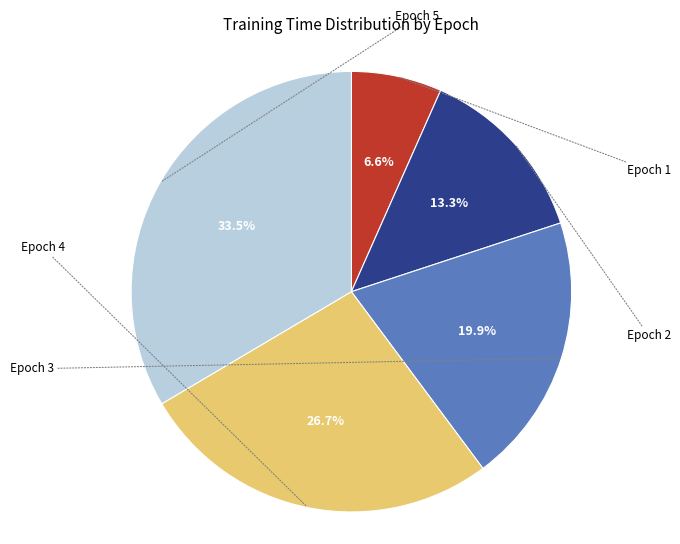

Is there any slice that represents more than half of the pie?

No